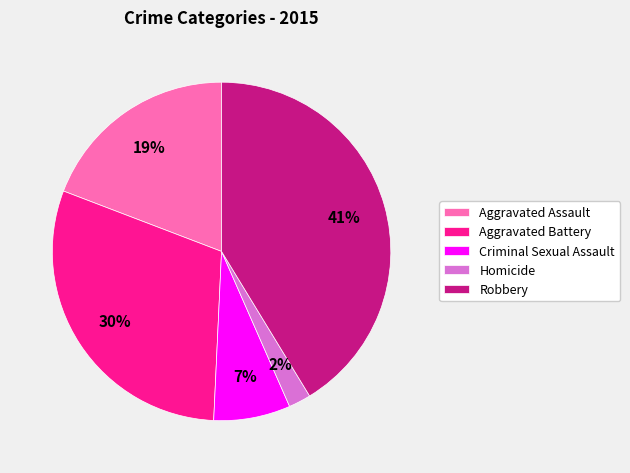

To the nearest percent, what is the average slice percentage?

20%